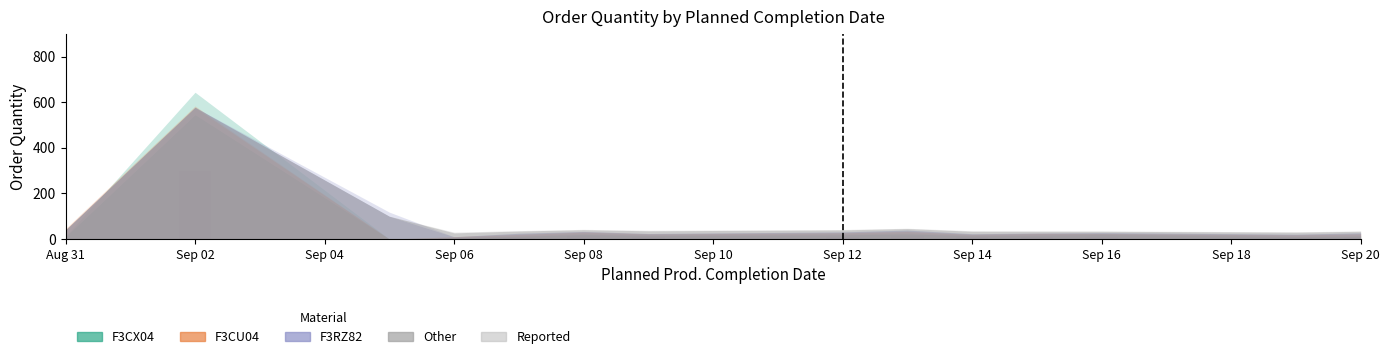

What is the maximum value shown in the chart?

300.3